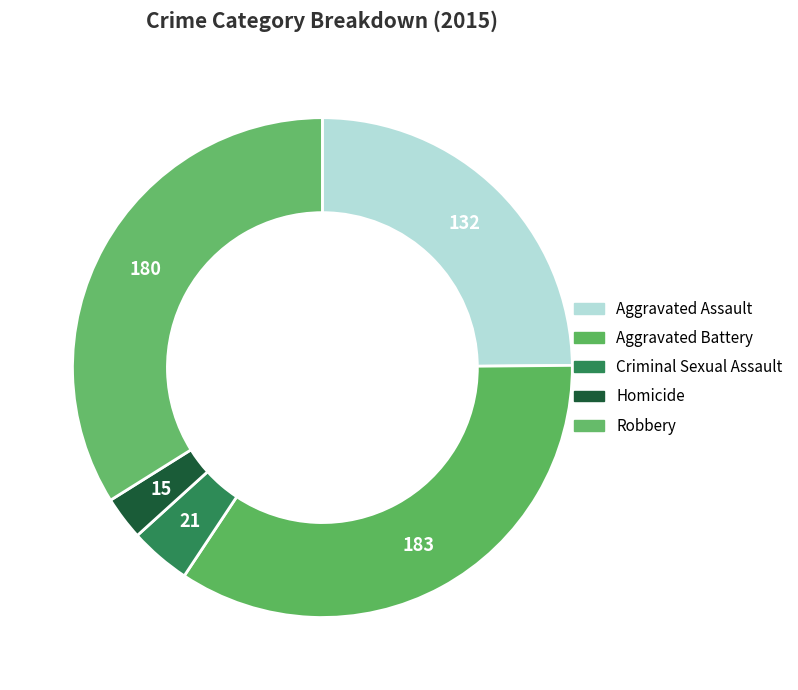

What portion of the pie excludes Robbery?

66.1%